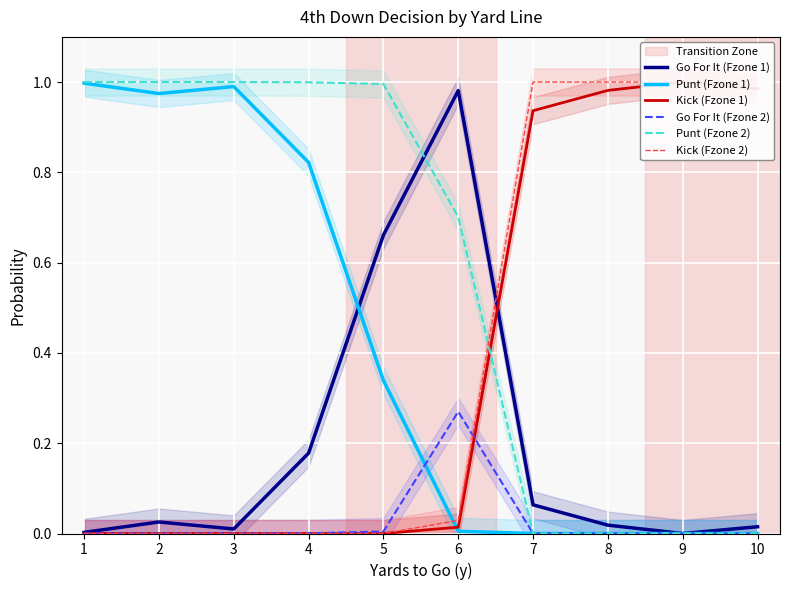

Count the number of categories in the chart.

10